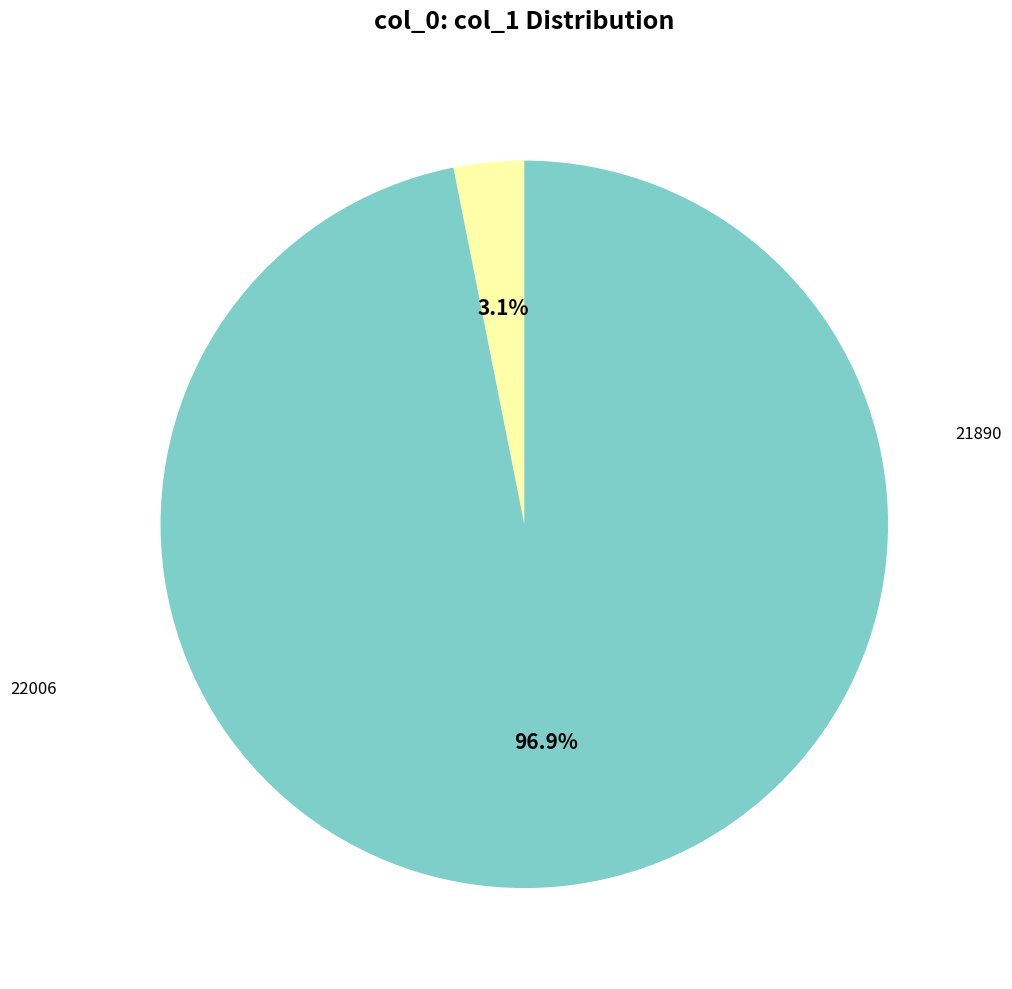

Count the number of slices in the pie.

2